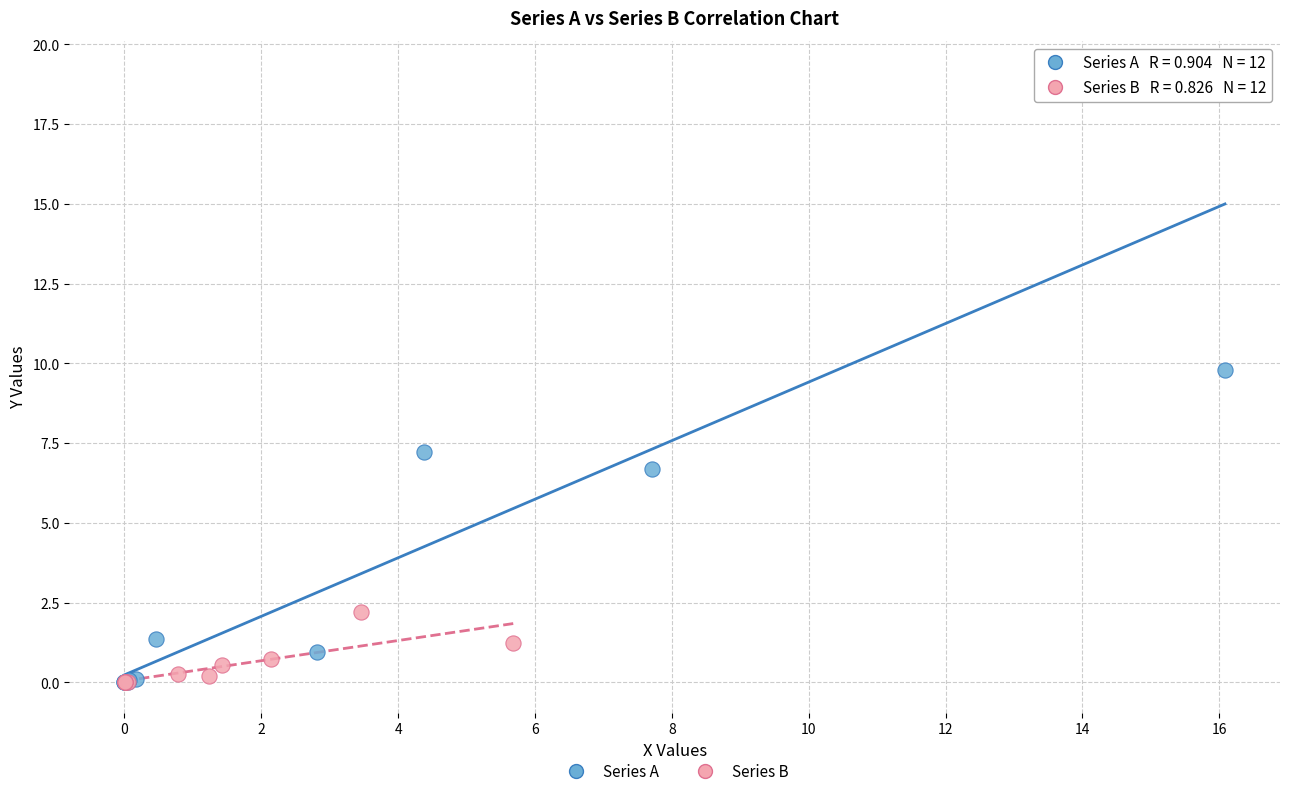

Which series has the largest Y range (max minus min)?

Series A